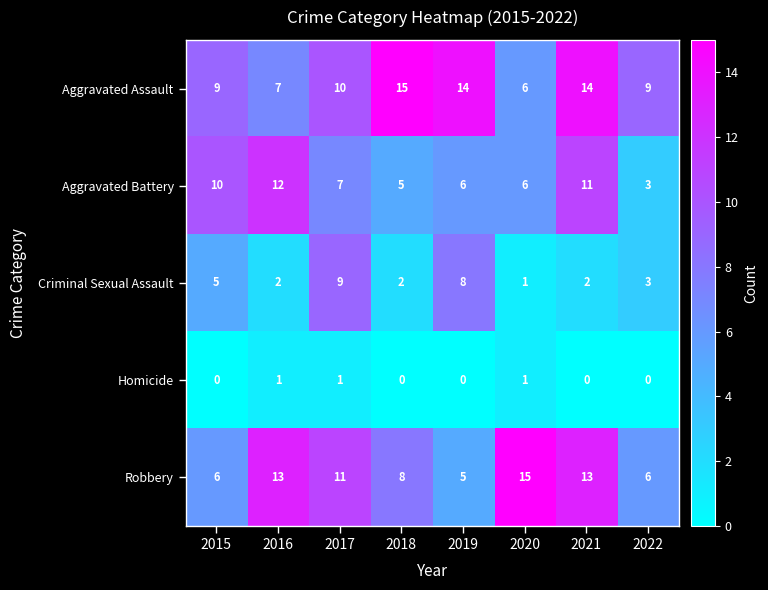

Which series has the largest total across all categories?

Aggravated Assault